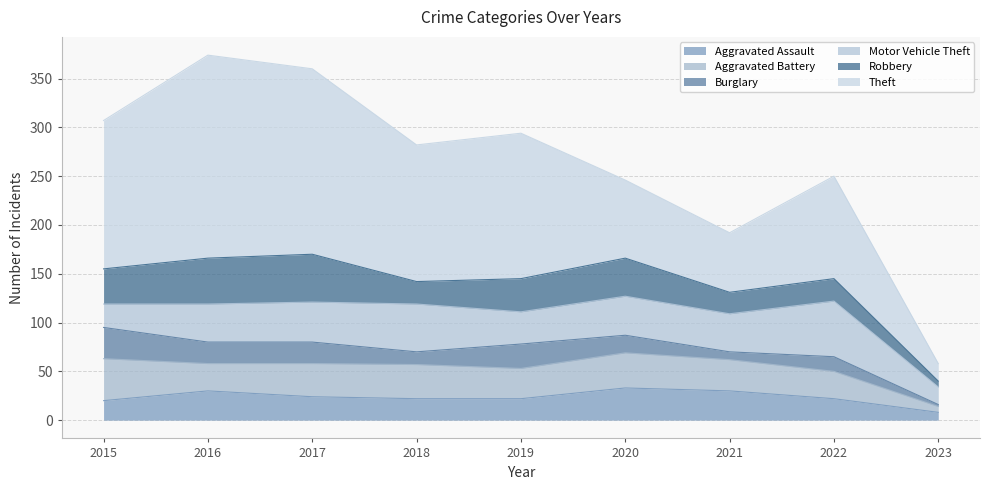

The Theft series shows 149 at 2019. True or false?

True